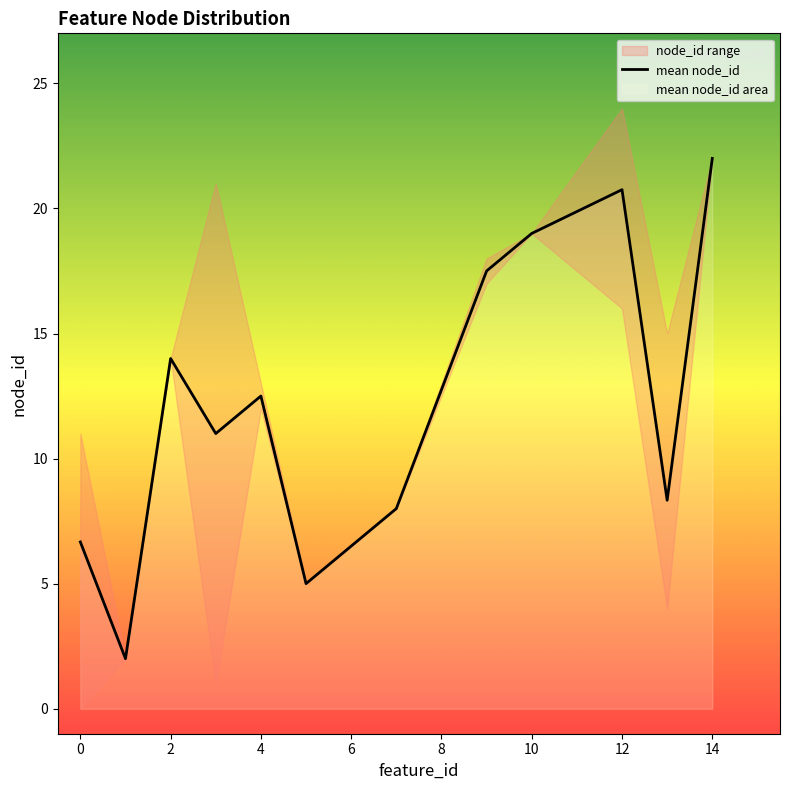

The value of mean node_id at 4 is 20.3. True or false?

False